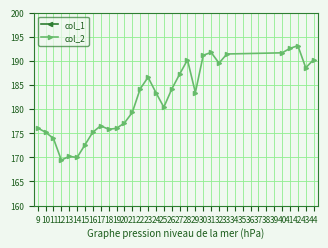

Reading right to left, extract all data points from this chart.

col_1: 333.7	334.8	338.7	337.2	334.9	337.0	334.6	336.7	336.2	334.8	337.6	337.3	334.2	333.9	334.1	332.0	329.1	327.9	326.7	328.6	325.8	321.9	319.1	319.3	317.0	320.2	319.6	318.6	312.7	314.4
col_2: 190.3	188.6	193.1	192.6	191.7	191.4	189.5	191.7	191.2	183.4	190.2	187.2	184.1	180.4	183.4	186.6	184.2	179.3	177.1	176.0	175.8	176.5	175.2	172.6	170.0	170.2	169.4	173.9	175.2	176.1